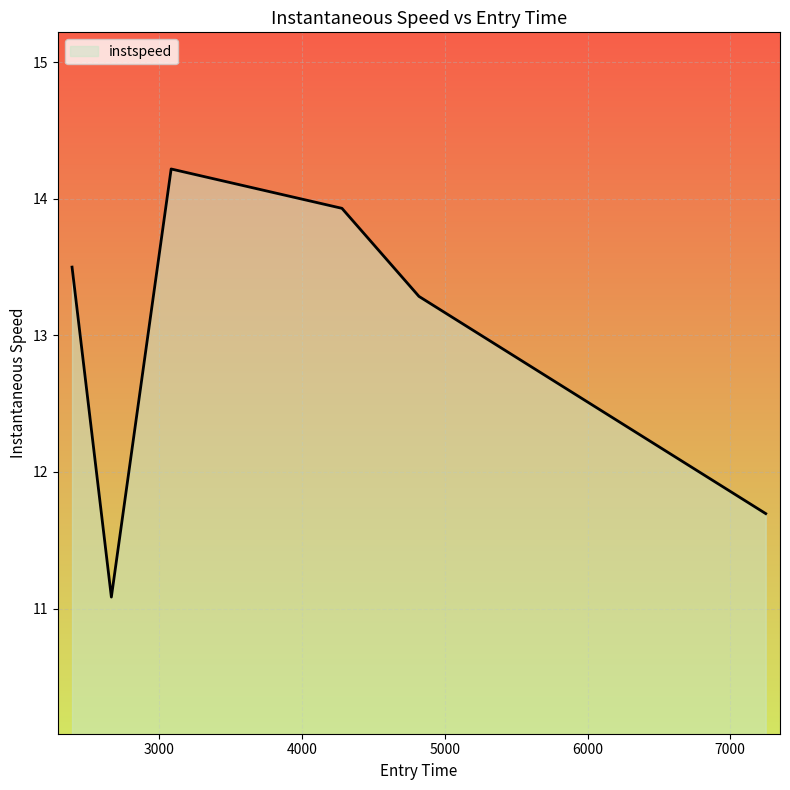

What is the difference between the maximum and second lowest values?

2.5